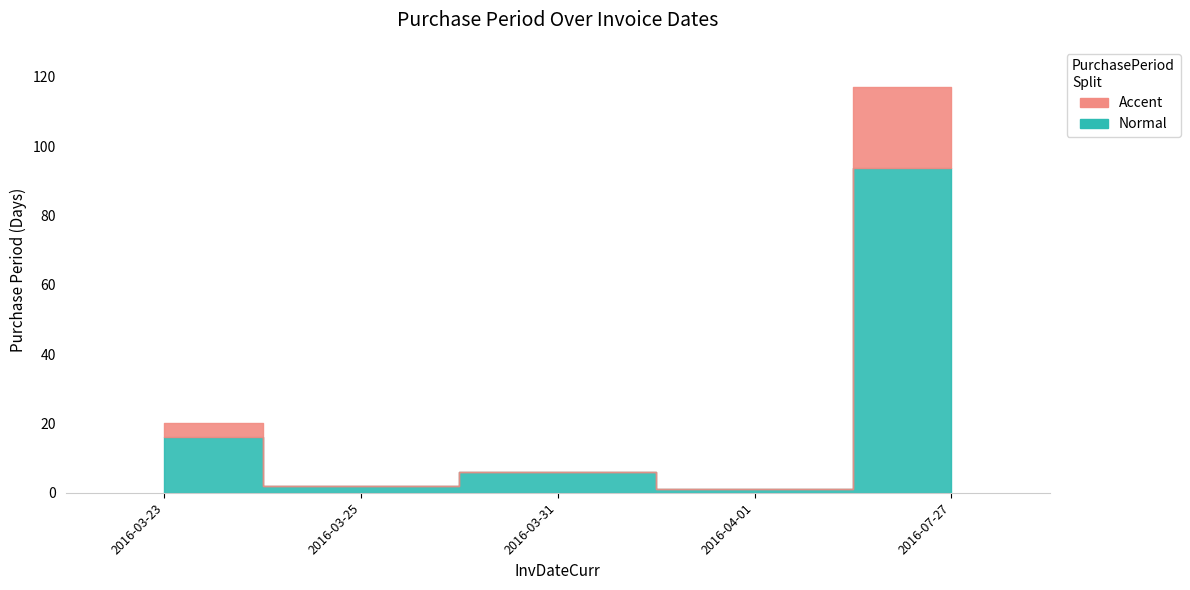

How many interior local valleys (lower than both neighbors) does the data have?

2